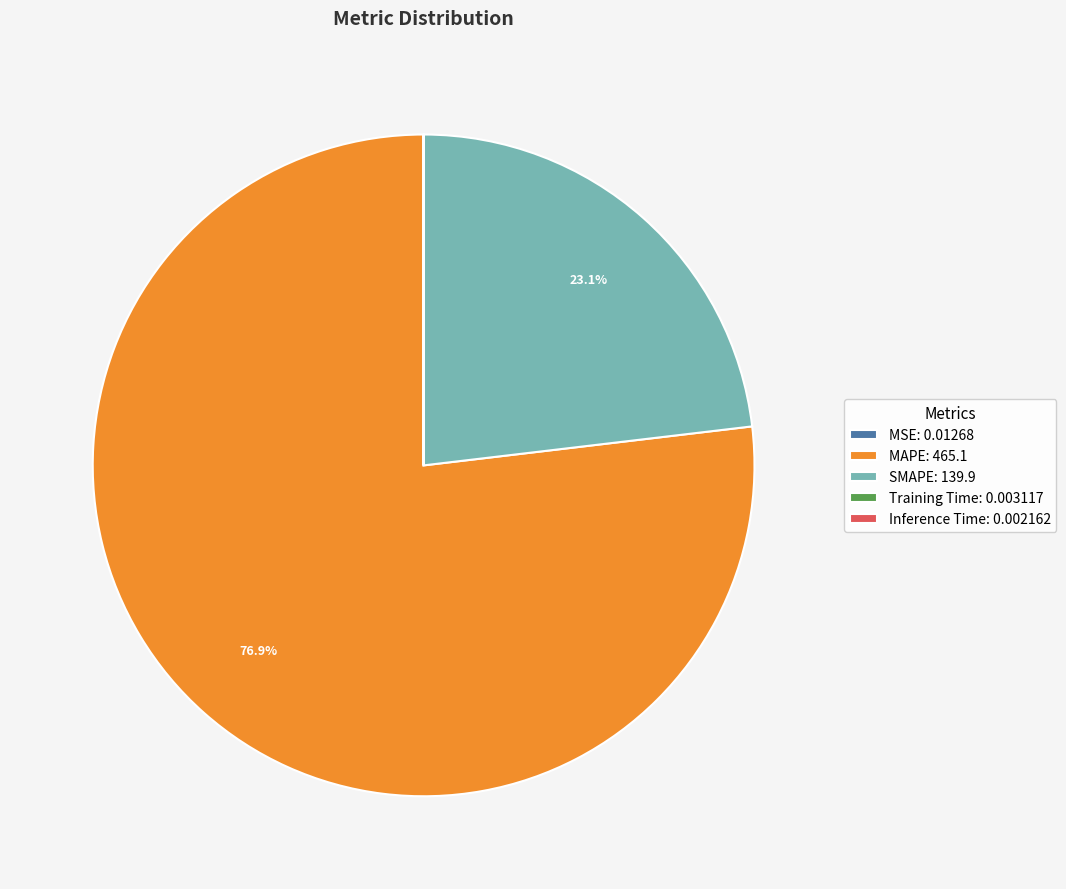

Do MAPE: 465.1 and SMAPE: 139.9 together represent more than half of the pie?

Yes